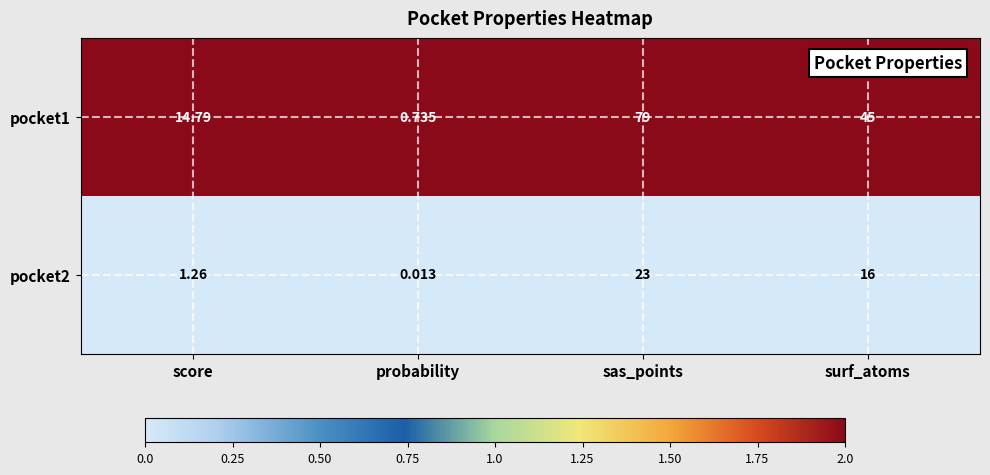

At which label does pocket2 reach its minimum?

probability